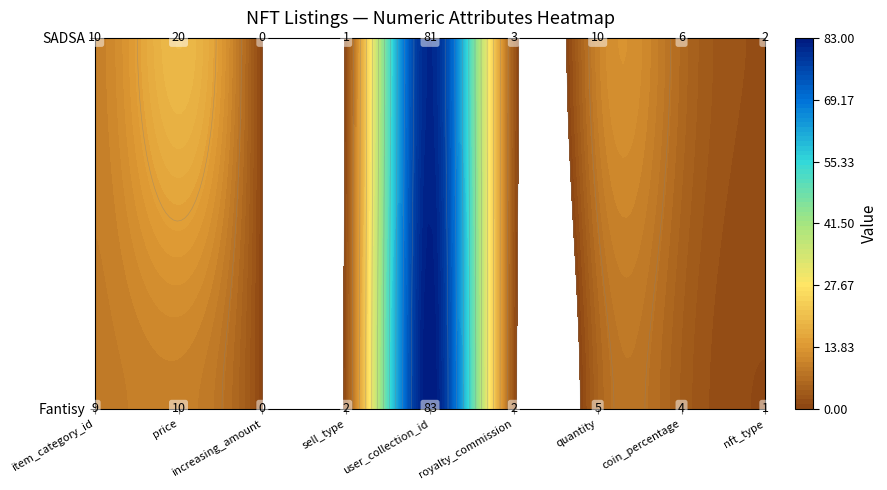

Is it true that SADSA equals 5 at 0?

False